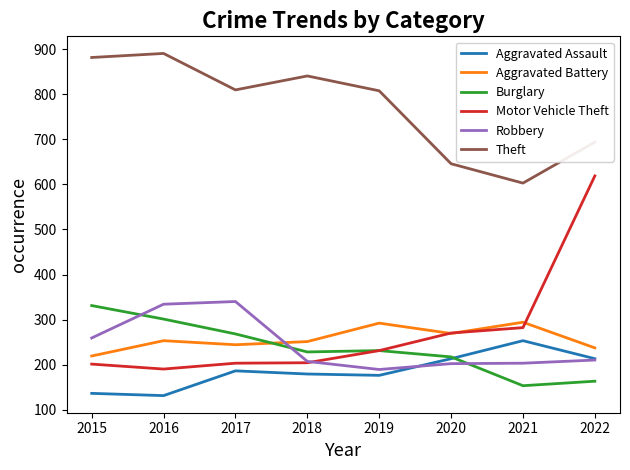

Is the value of Theft at 2019 greater than the value of Aggravated Assault at 2019?

Yes